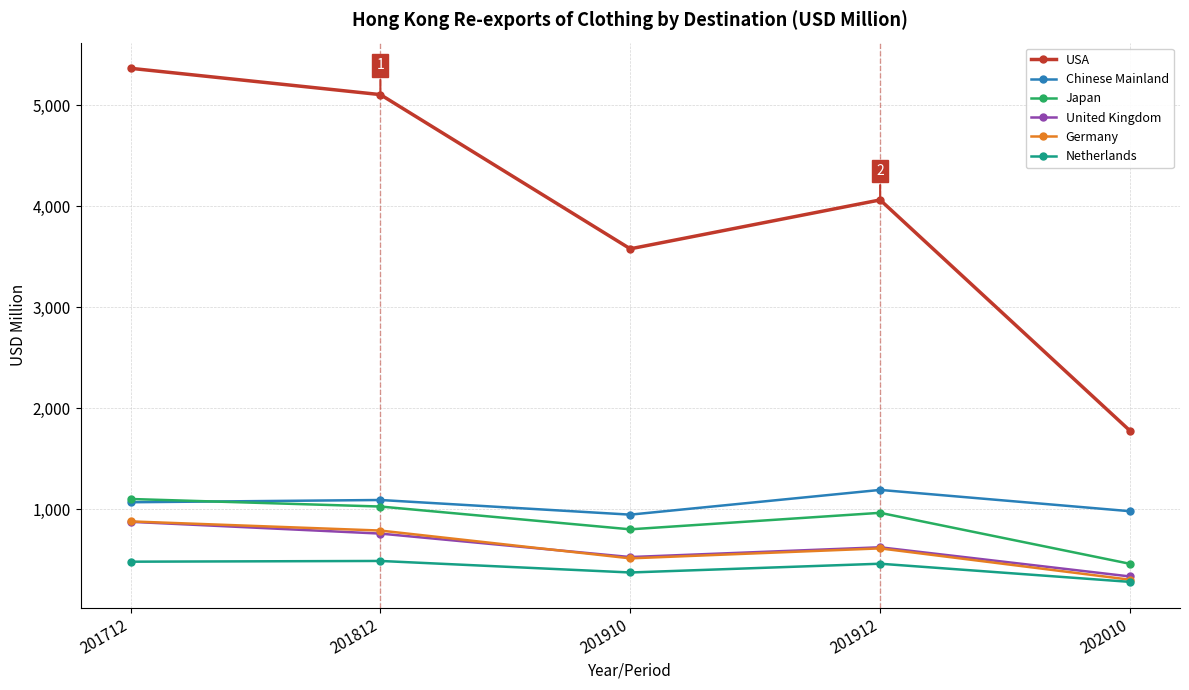

What is the average value of the United Kingdom series?

621.5